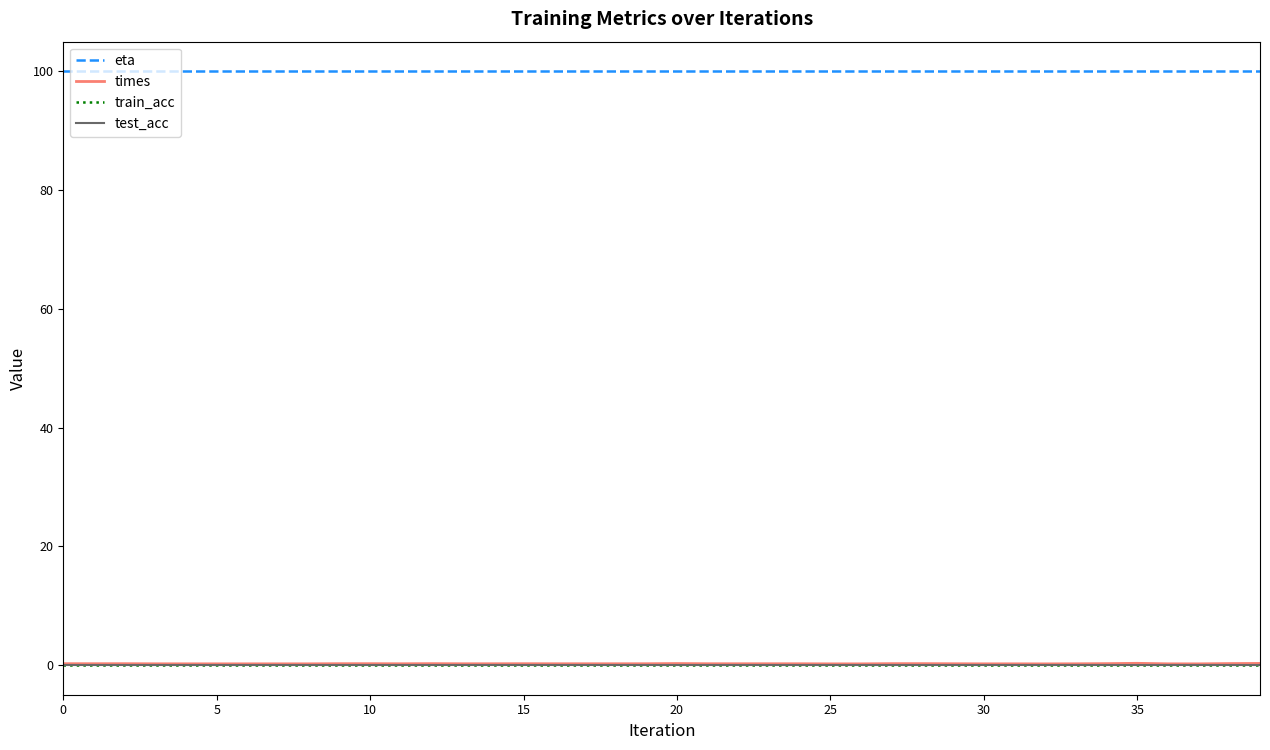

Which series has the largest total across all categories?

eta